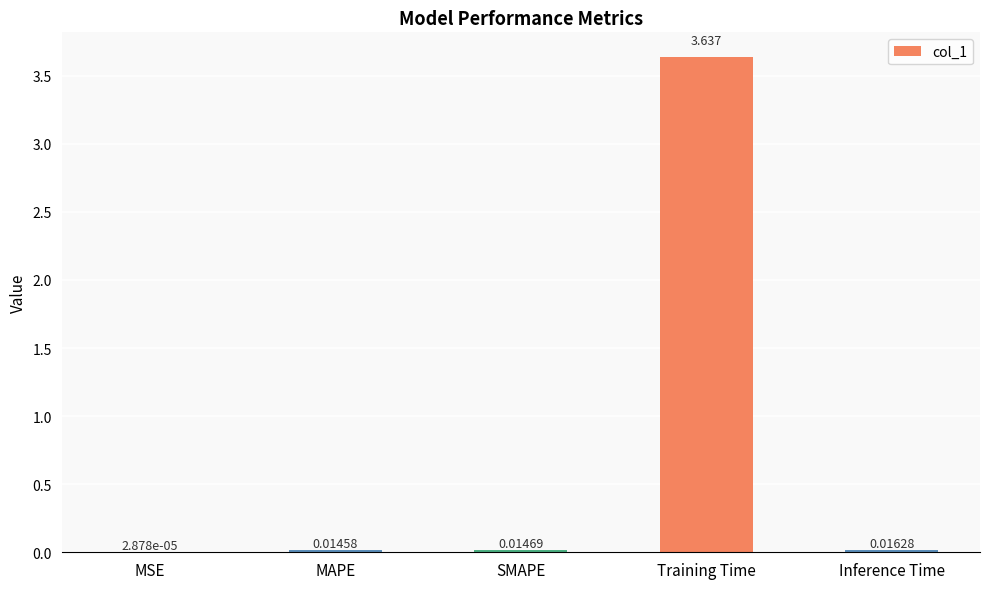

Which has a higher value, Training Time or SMAPE?

Training Time